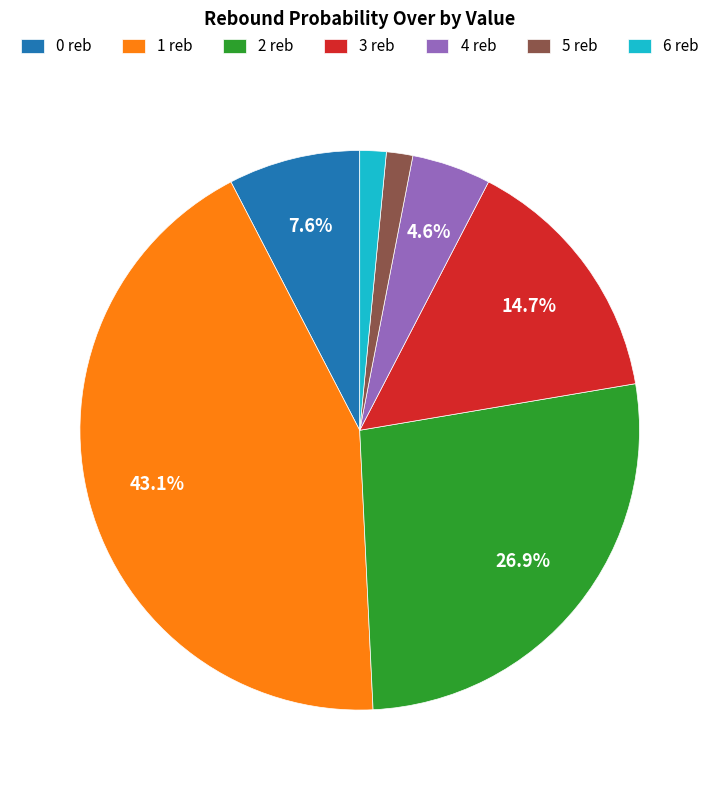

What percentage is the 6 reb slice, to the nearest percent?

2%